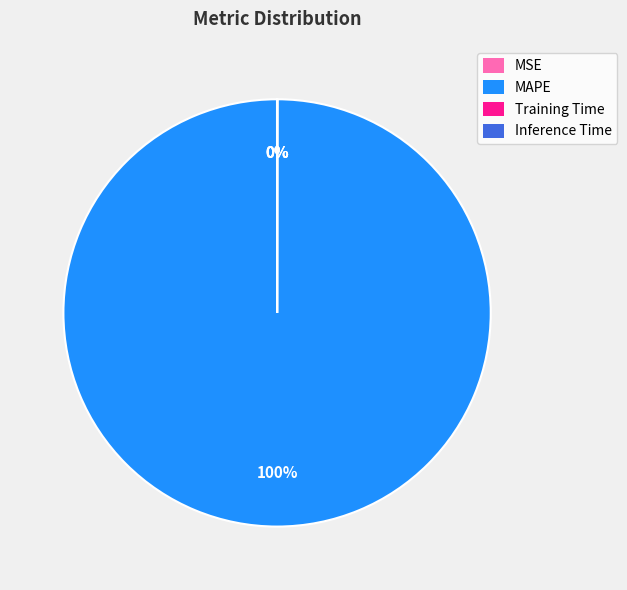

Is it true that MAPE is 100% of the pie?

True